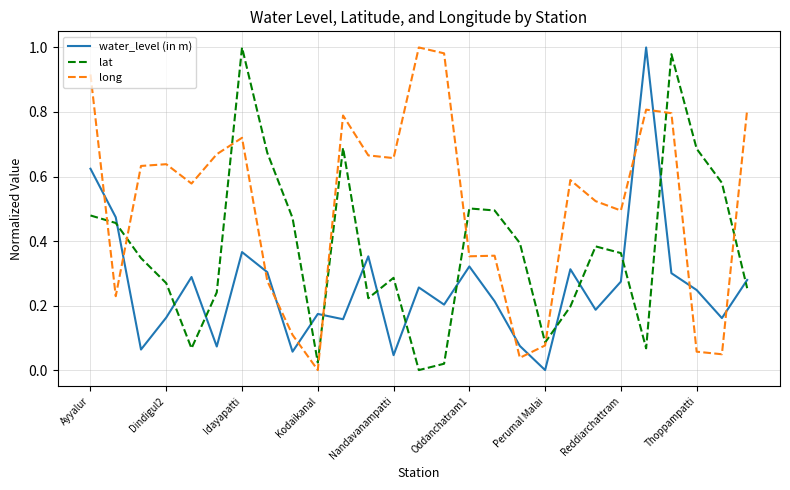

After their last crossing, which series has the higher values: long or water_level (in m)?

long